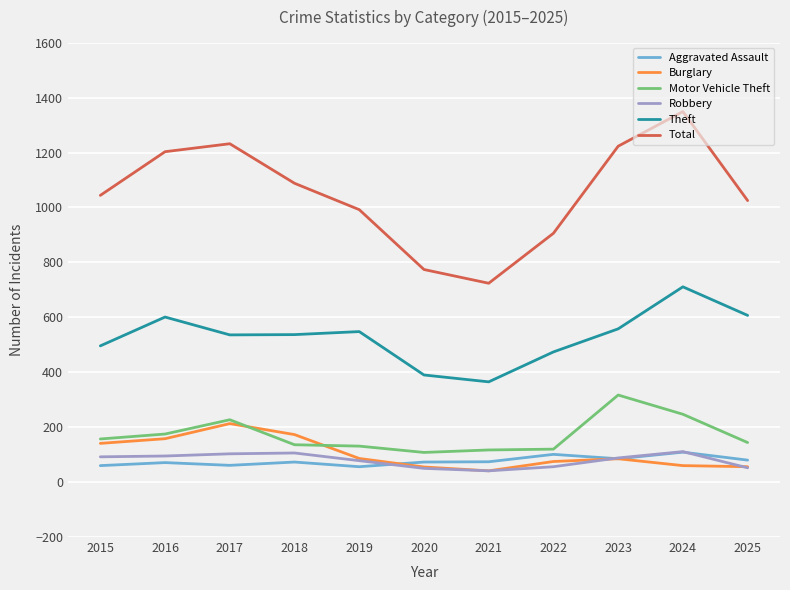

What is the difference between the highest and lowest values at 2022?

850